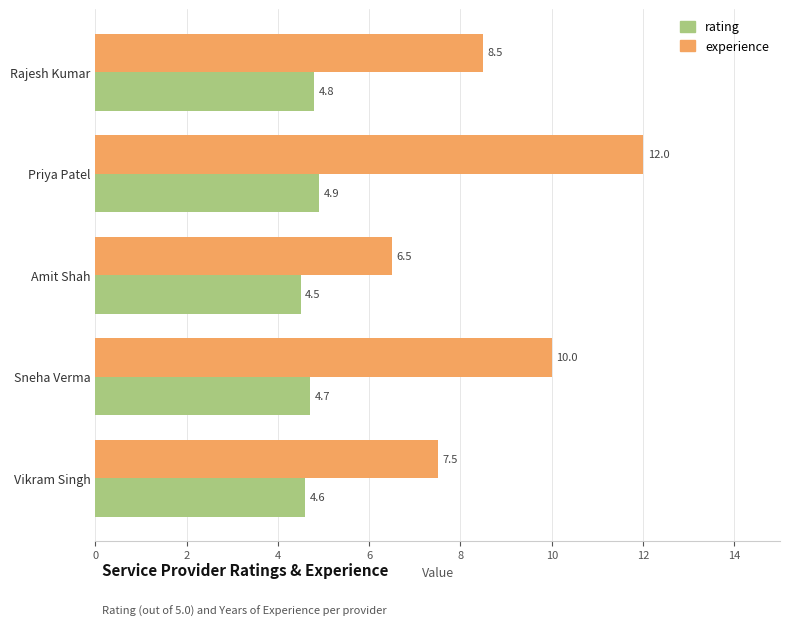

What is the sum of all experience values?

44.5